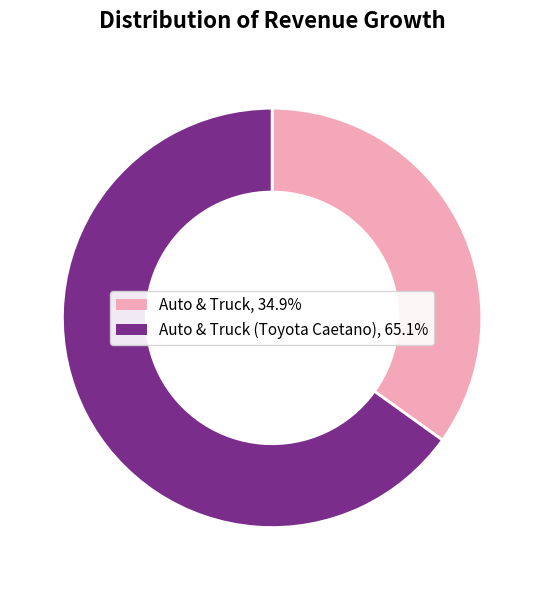

Is there a majority slice in this chart?

Yes